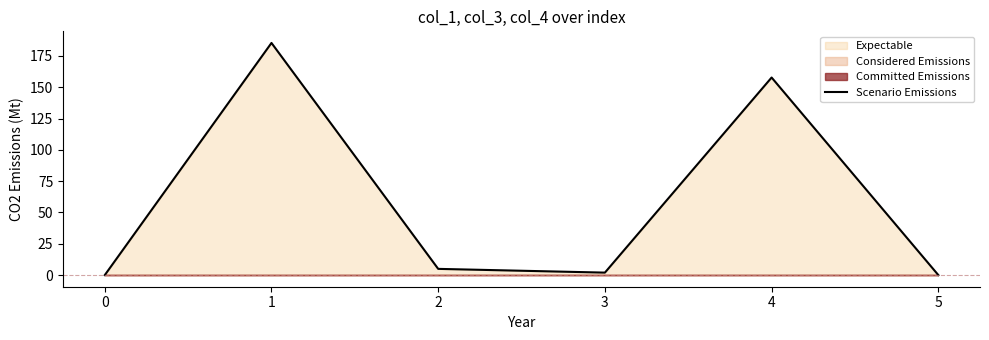

What is the maximum value for Scenario Emissions?

185.3